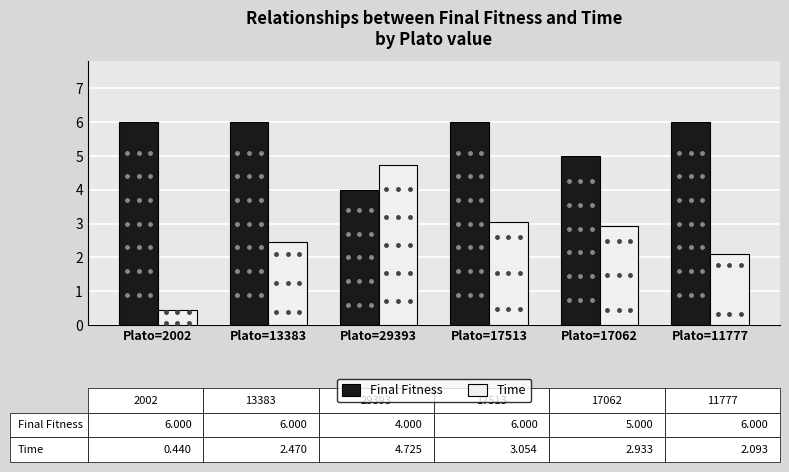

Reading right to left, transcribe all the data shown in this chart.

Final Fitness: Plato=11777=6.0	Plato=17062=5.0	Plato=17513=6.0	Plato=29393=4.0	Plato=13383=6.0	Plato=2002=6.0
Time: Plato=11777=2.1	Plato=17062=2.9	Plato=17513=3.1	Plato=29393=4.7	Plato=13383=2.5	Plato=2002=0.4